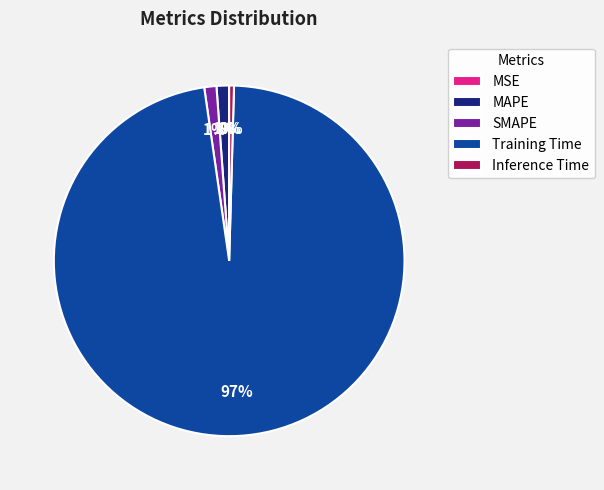

The SMAPE slice represents 1% of the pie. True or false?

True